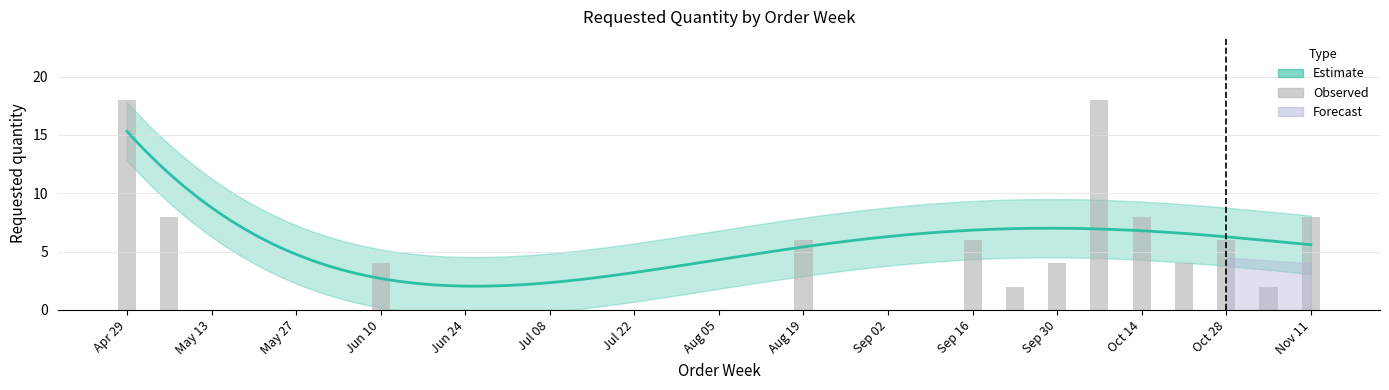

Between 2024-10-28 and 2024-09-23, which is larger?

2024-10-28